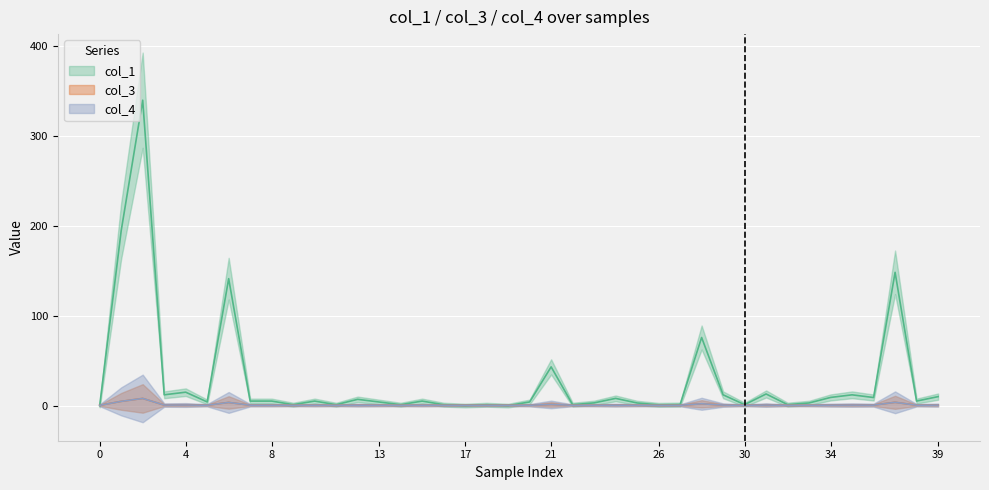

Rank the series by their maximum value, from highest to lowest.

col_1, col_3, col_4